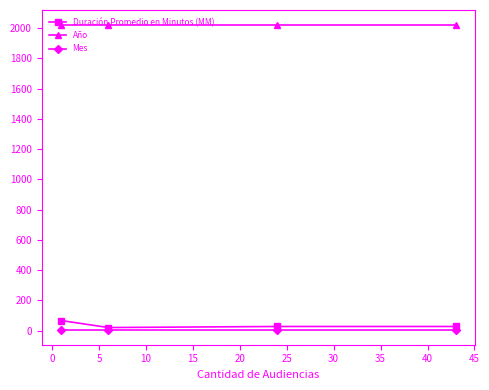

True or false: Año and Mes cross at least once.

False